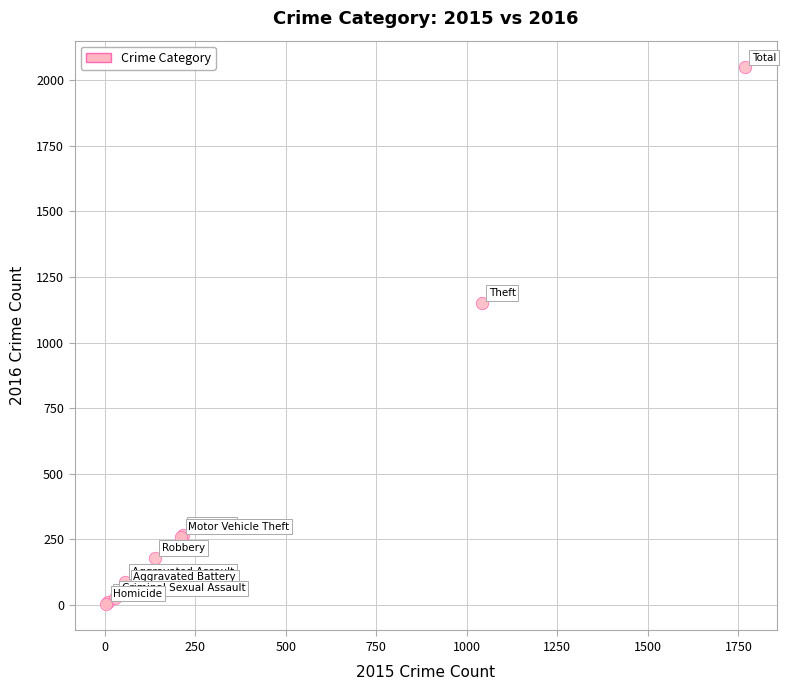

What Y value in the scatter plot is closest to 1026?

1151